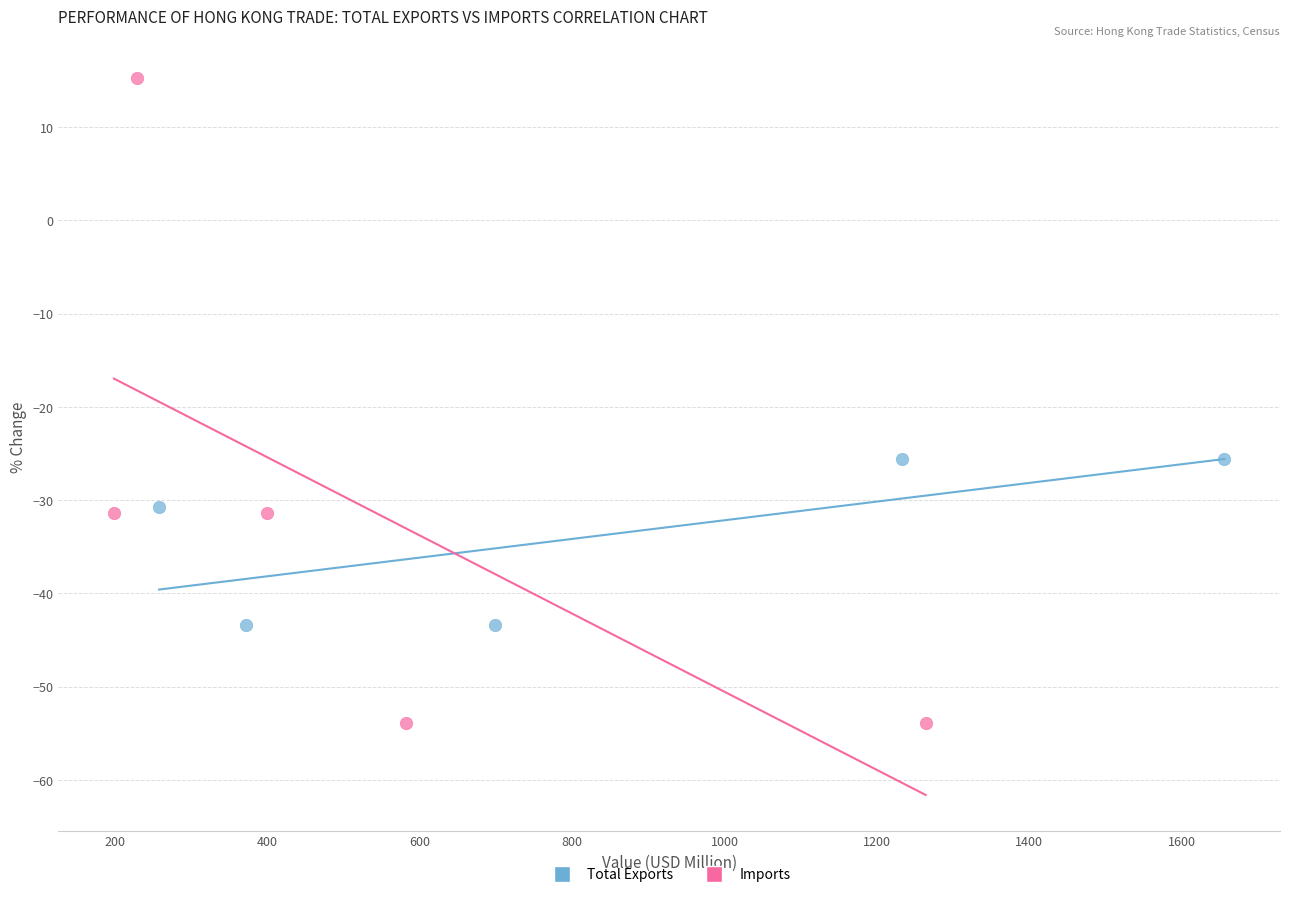

Which series contains the highest Y value?

Imports